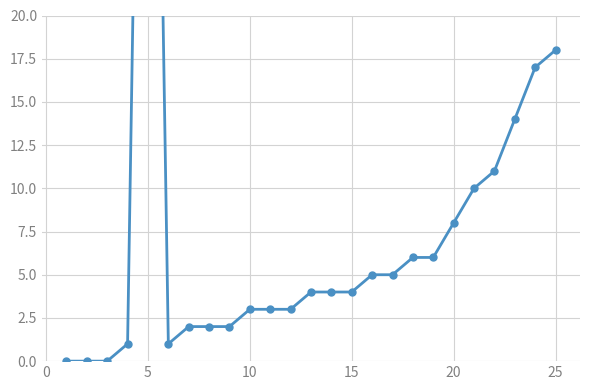

Count the number of values greater than 4.

11